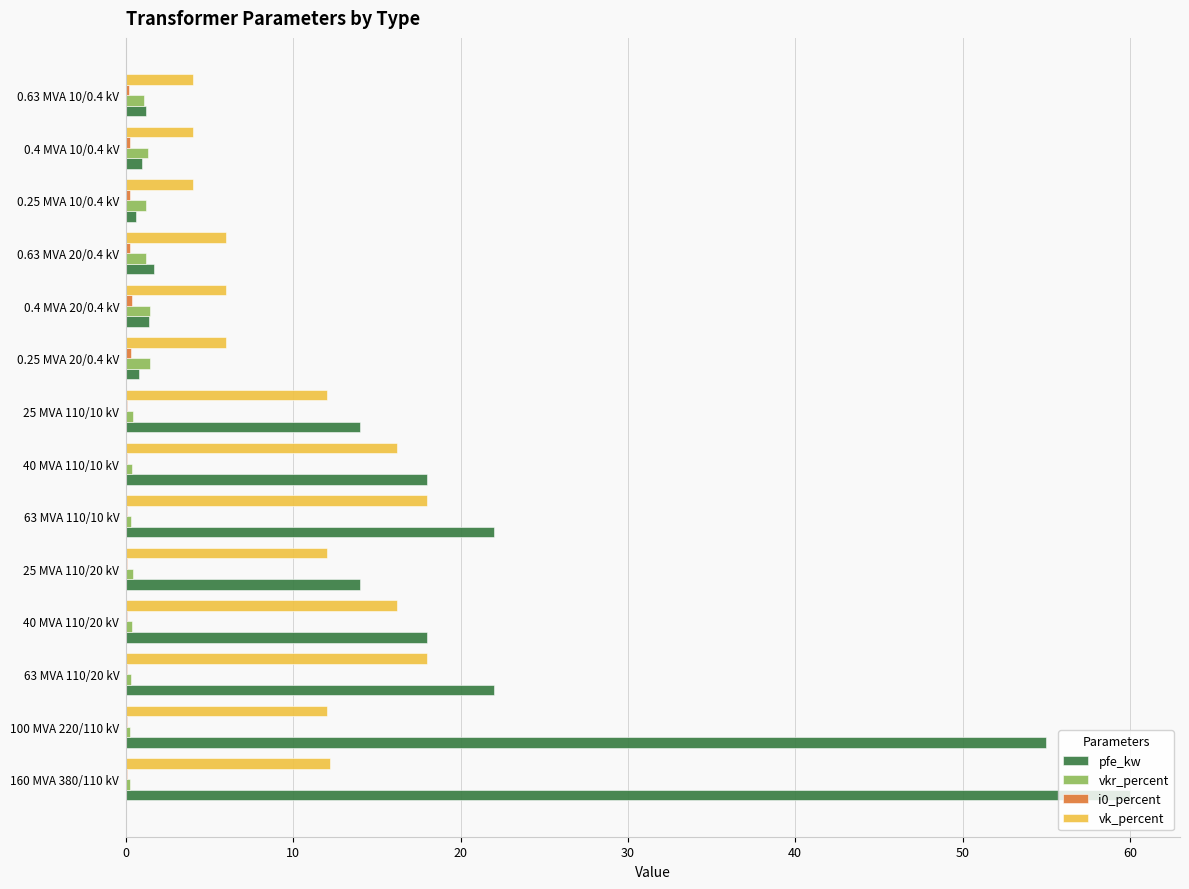

What is the sum of all vk_percent values?

146.6